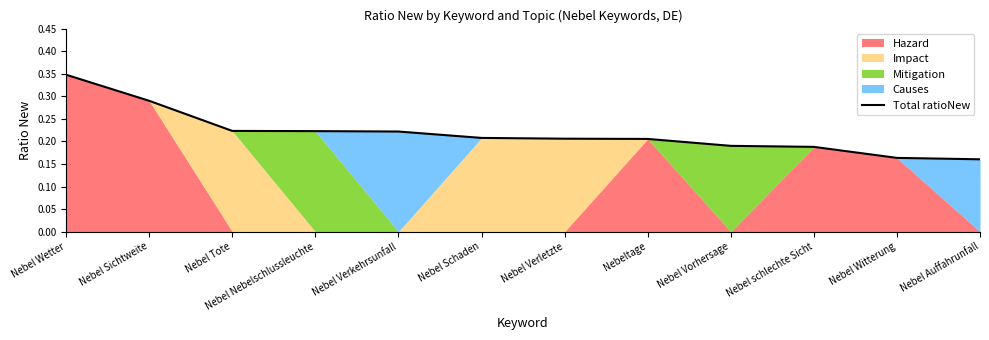

True or false: the data has more than 2 interior local peaks.

False